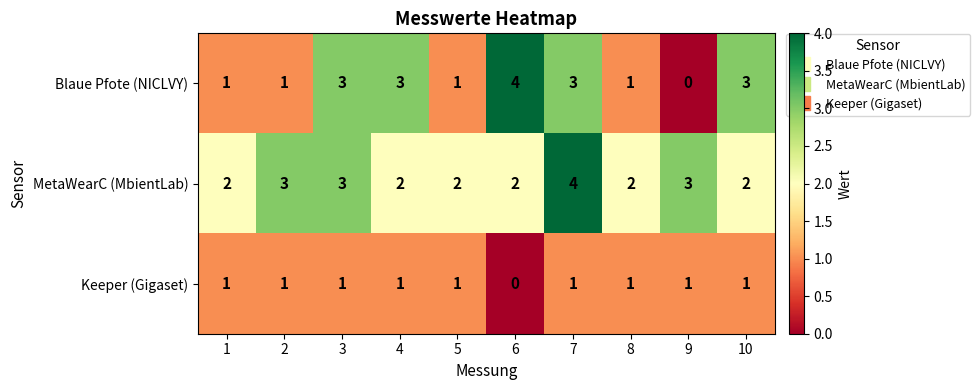

What is the greatest value displayed?

4